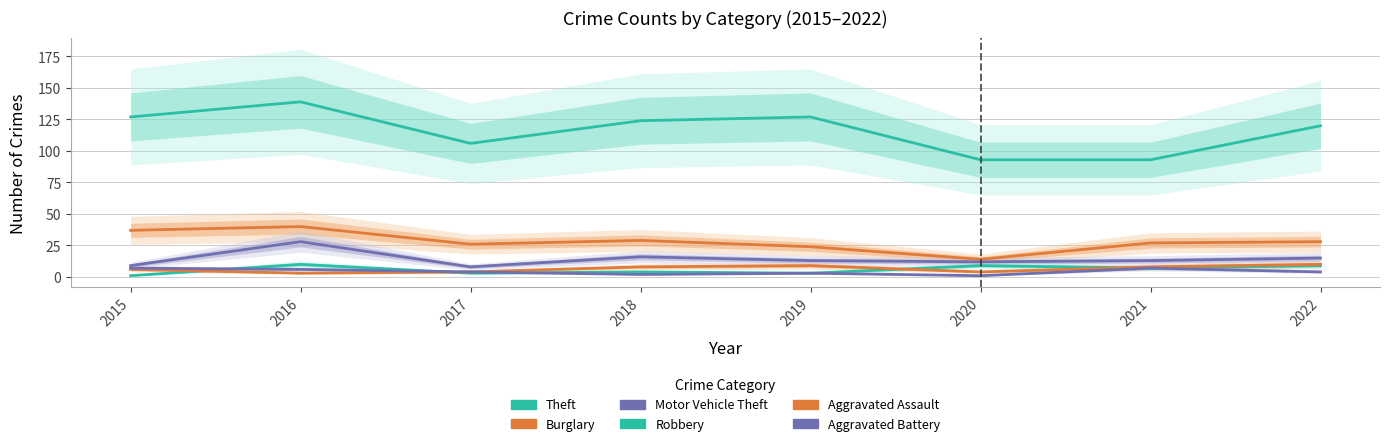

What is the difference between the highest and lowest values at 2019?

124